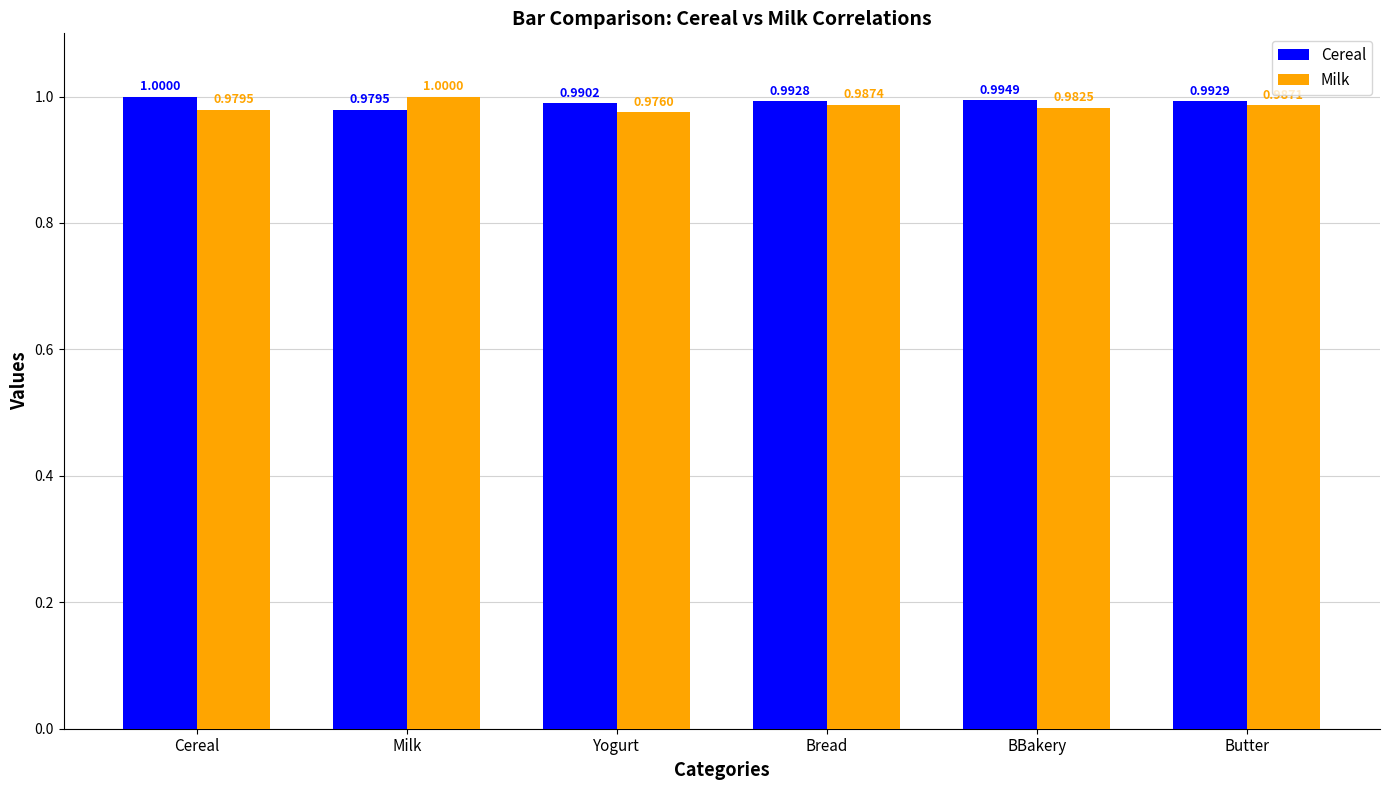

Reading right to left, extract all data points from this chart.

Cereal: Butter=1.0	BBakery=1.0	Bread=1.0	Yogurt=1.0	Milk=1.0	Cereal=1.0
Milk: Butter=1.0	BBakery=1.0	Bread=1.0	Yogurt=1.0	Milk=1.0	Cereal=1.0